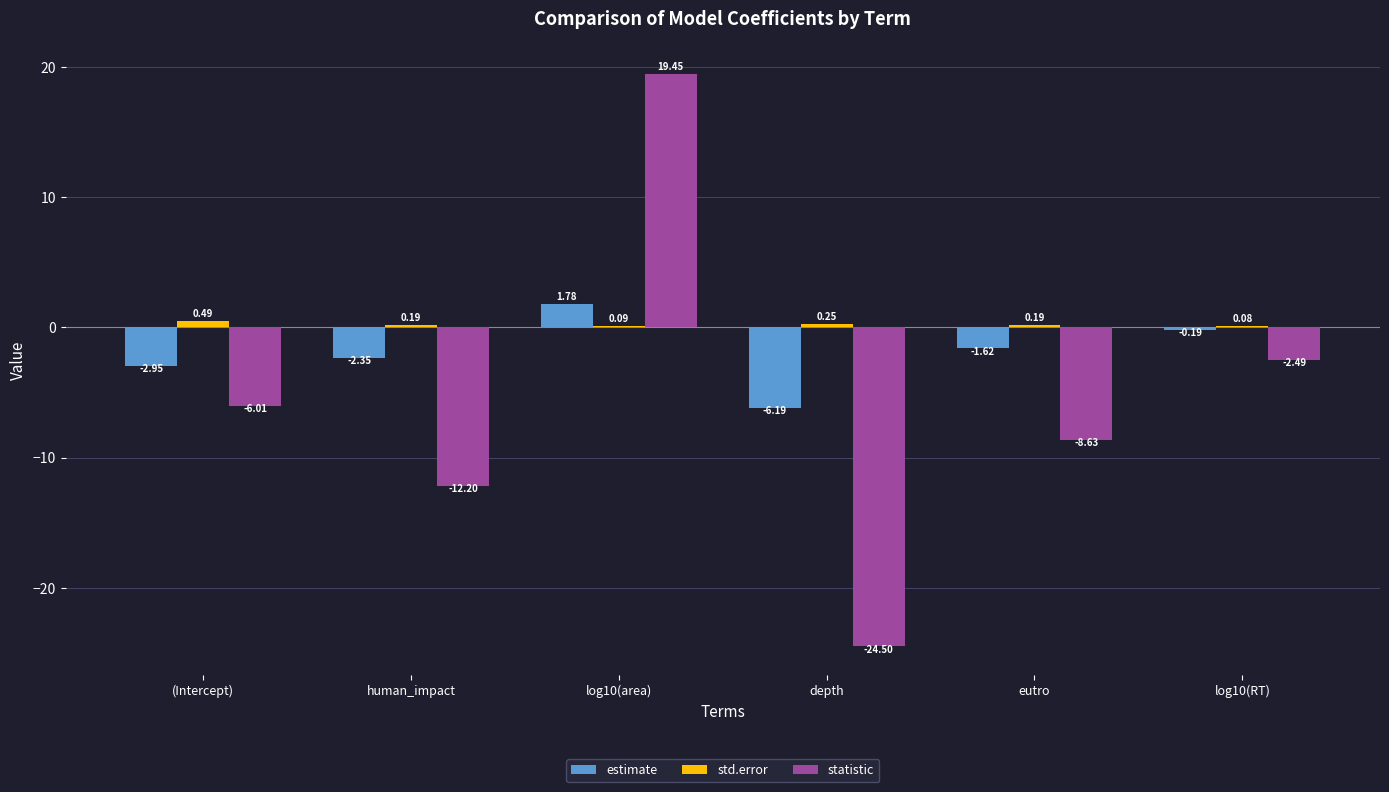

What is the sum of all estimate values?

-11.5